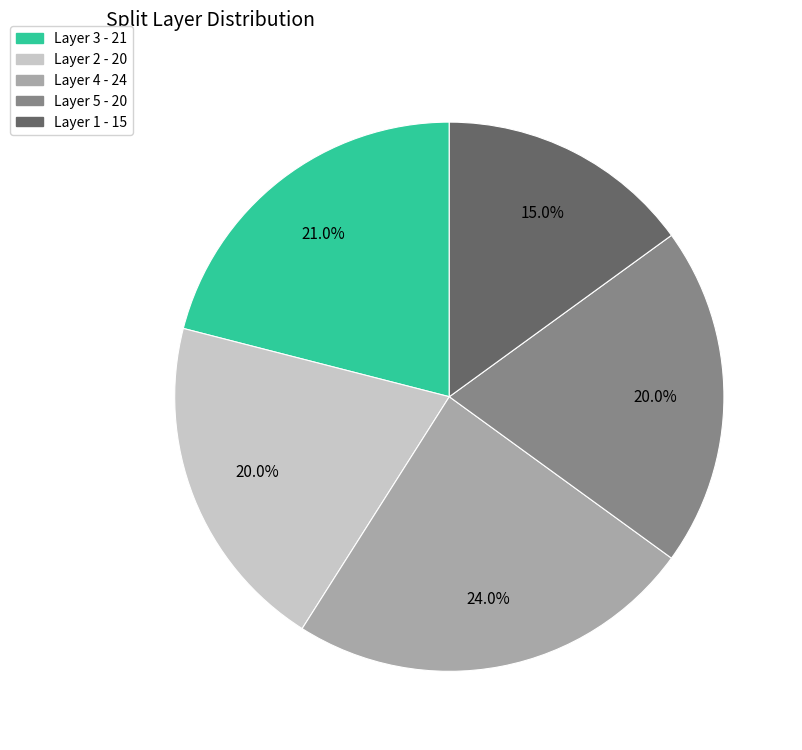

What is the largest slice in the pie chart?

Layer 4 - 24